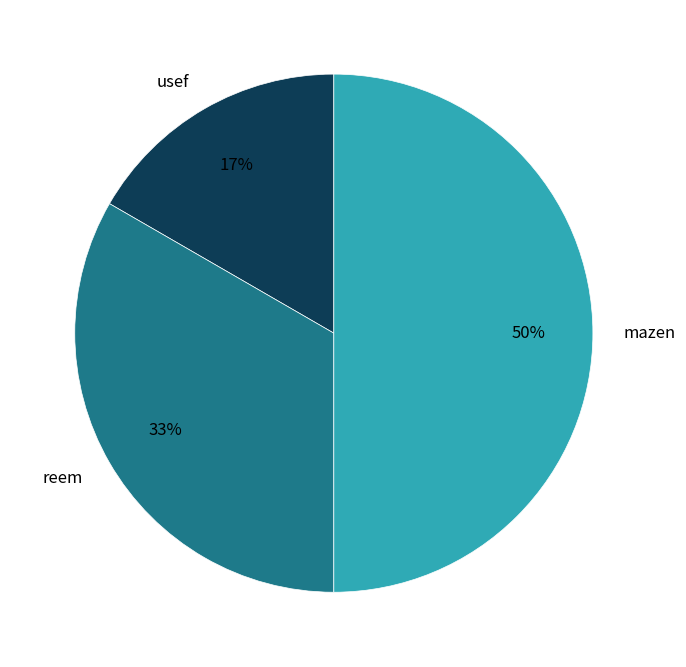

Combined, do mazen and reem account for over 50%?

Yes